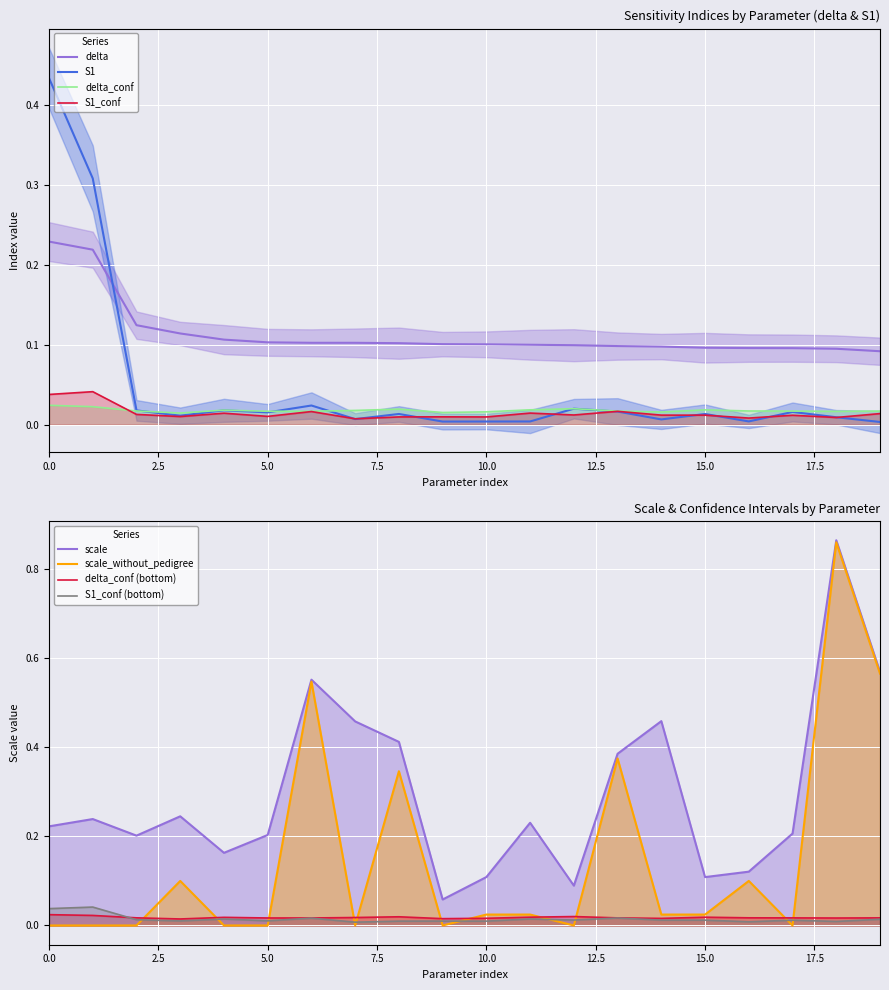

Between 10 and 7, which is larger?

7